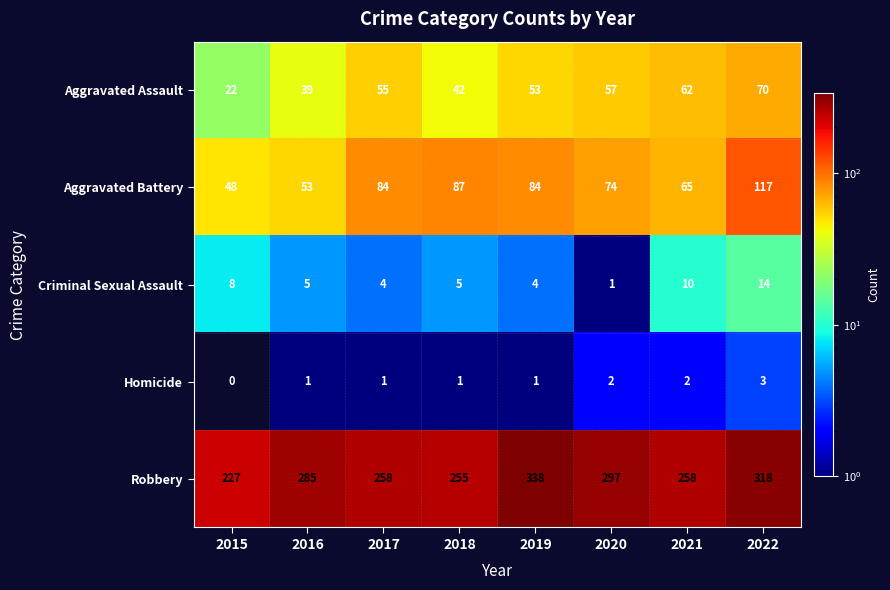

What is the difference between the highest and lowest values at 2021?

256